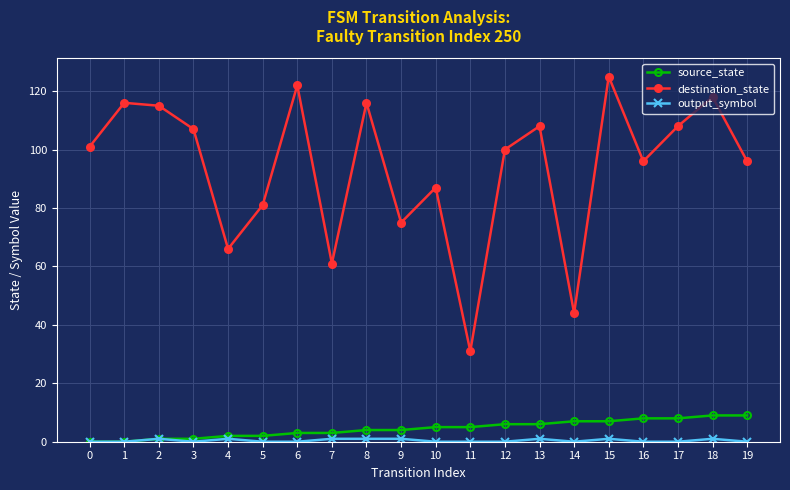

How many interior local peaks does the destination_state series have?

7